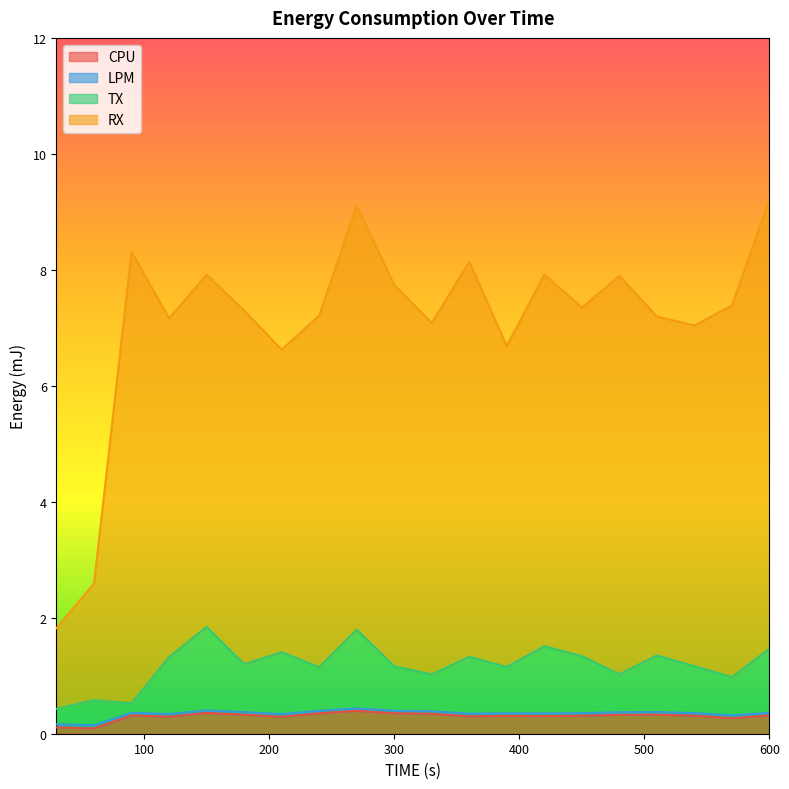

List the series in order of their peak value, lowest first.

CPU, LPM, TX, RX